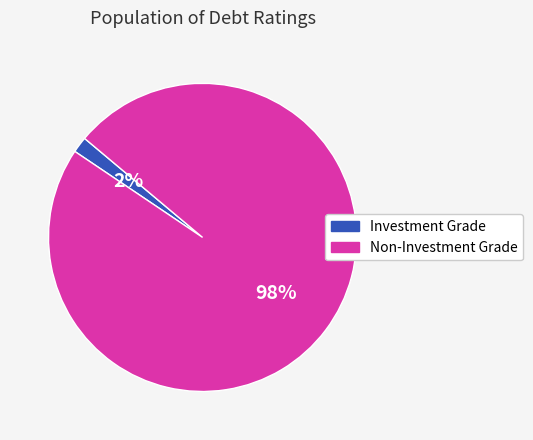

True or false: Non-Investment Grade accounts for 87% of the total.

False